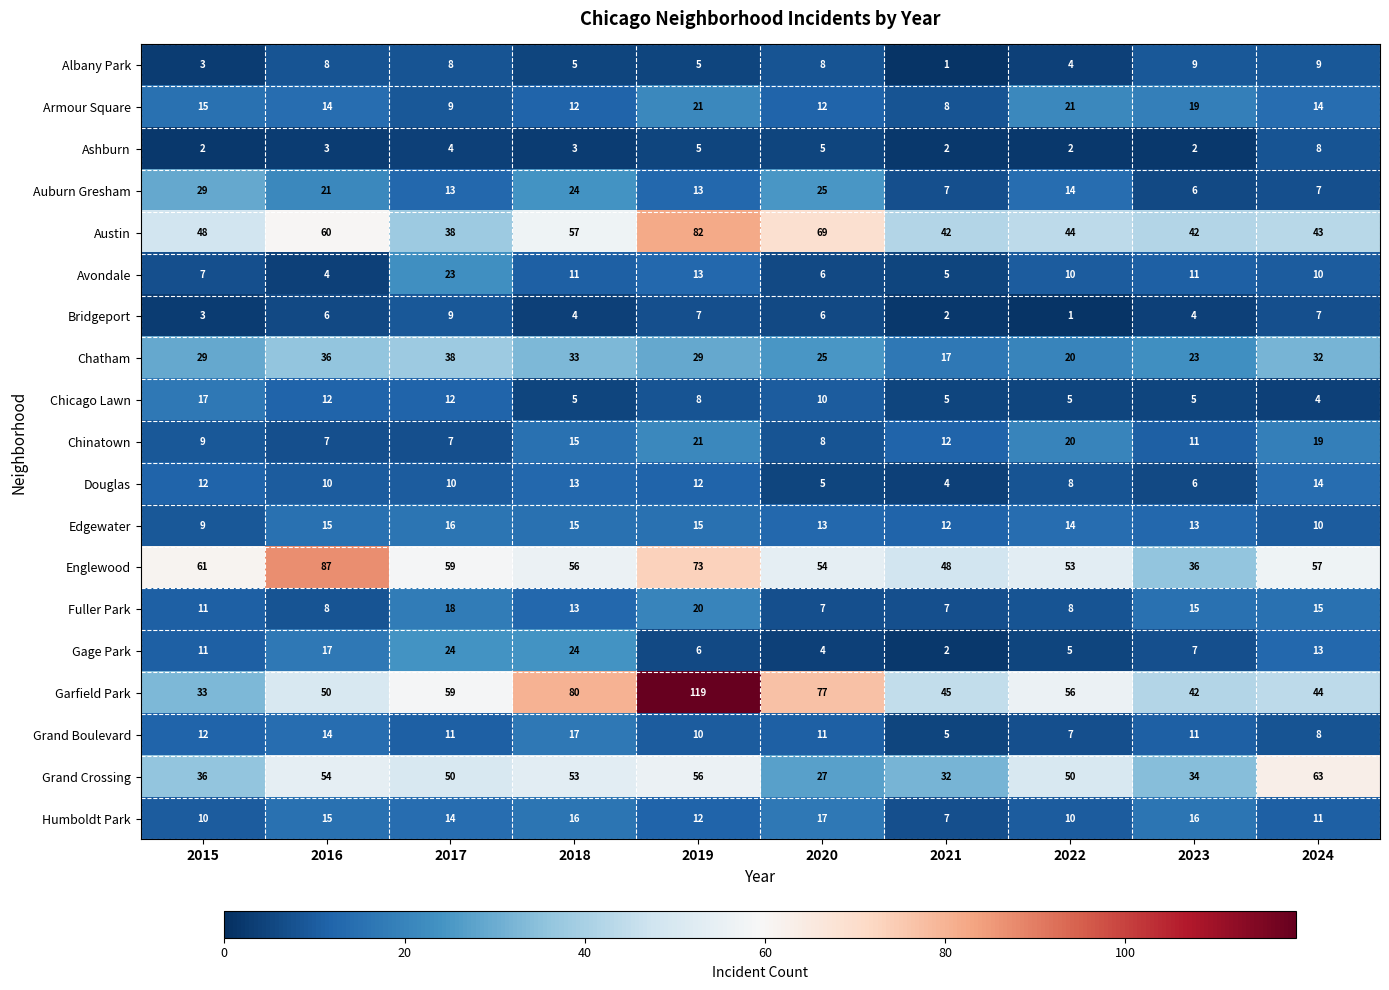

At which label does Humboldt Park first exceed 14?

2016